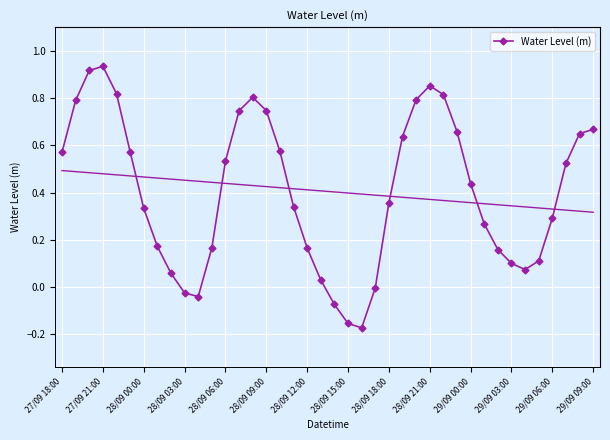

How many points are higher than both their immediate neighbors (excluding endpoints)?

3